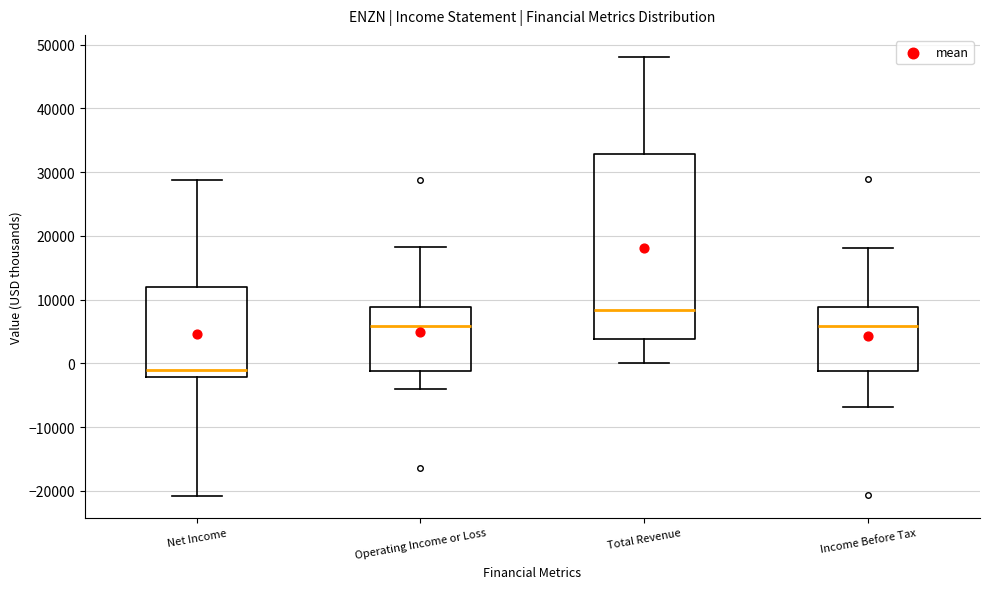

Comparing the boxes themselves (not the whiskers), which one is the tallest?

Total Revenue